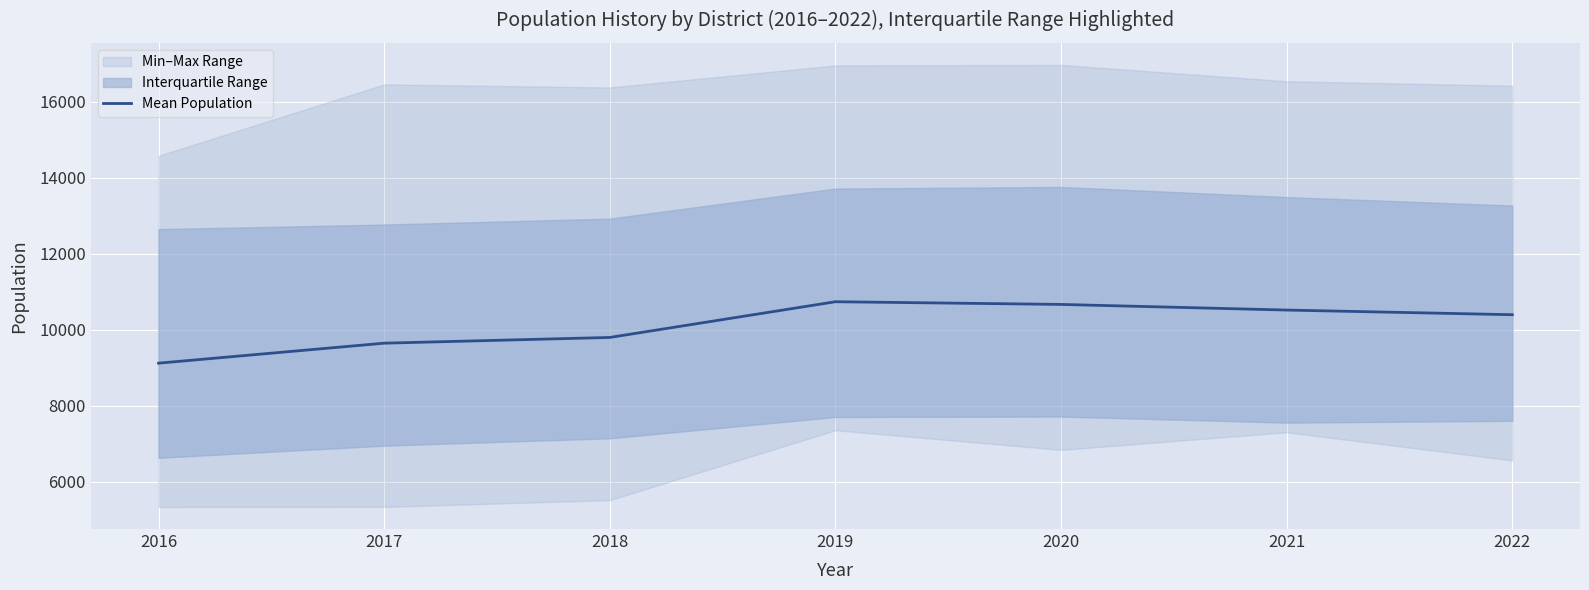

How many lines are shown in the chart?

1